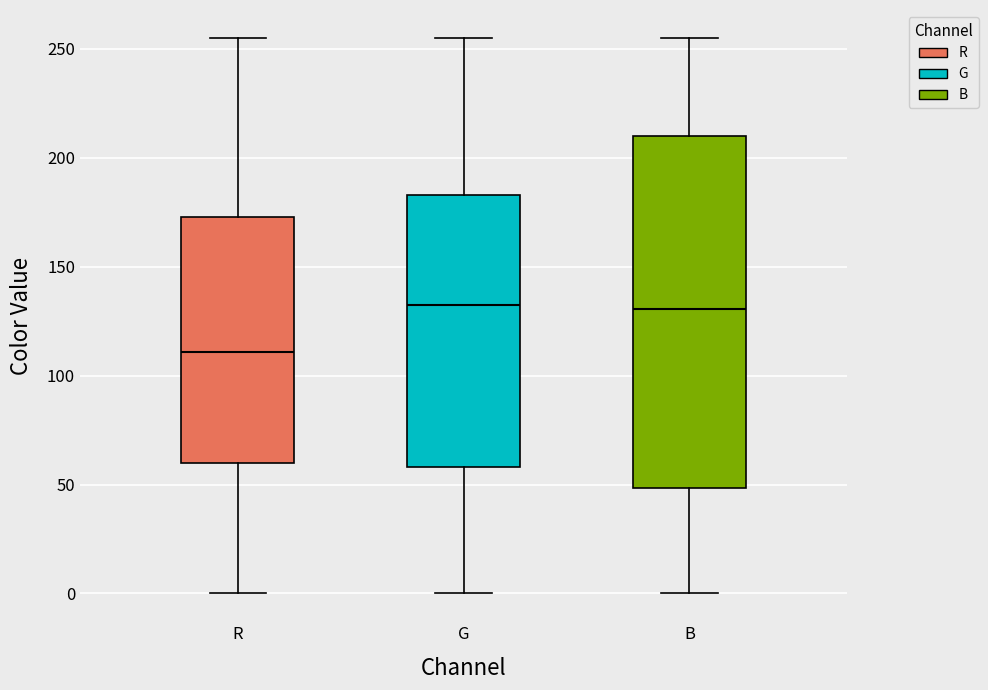

Reading left to right, read every box against the y-axis: the position of its median line, the range the box covers, and the ends of its whiskers. The values are not printed on the chart, so give them approximately, as read against the axis.

R: median 110, box 60 to 175, whiskers 0 to 255
G: median 135, box 60 to 185, whiskers 0 to 255
B: median 130, box 50 to 210, whiskers 0 to 255